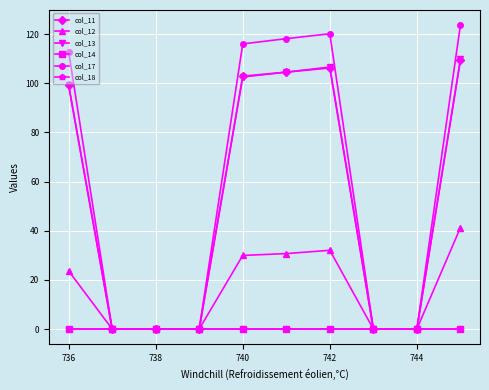

Which series has the largest total across all categories?

col_17